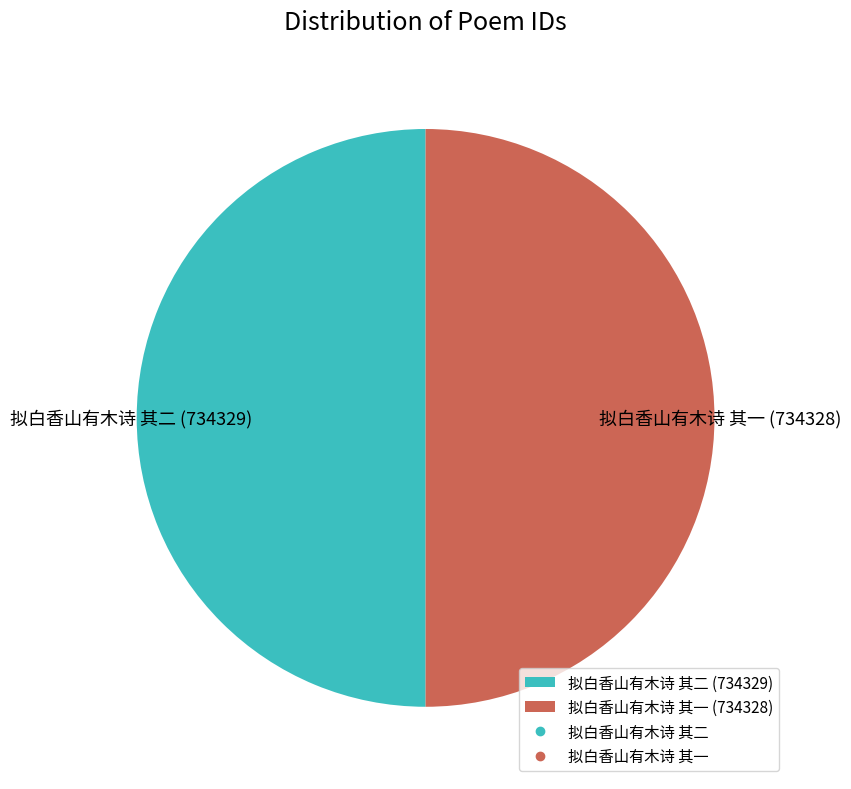

Combined, do 拟白香山有木诗 其一 (734328) and 拟白香山有木诗 其二 (734329) account for over 50%?

Yes